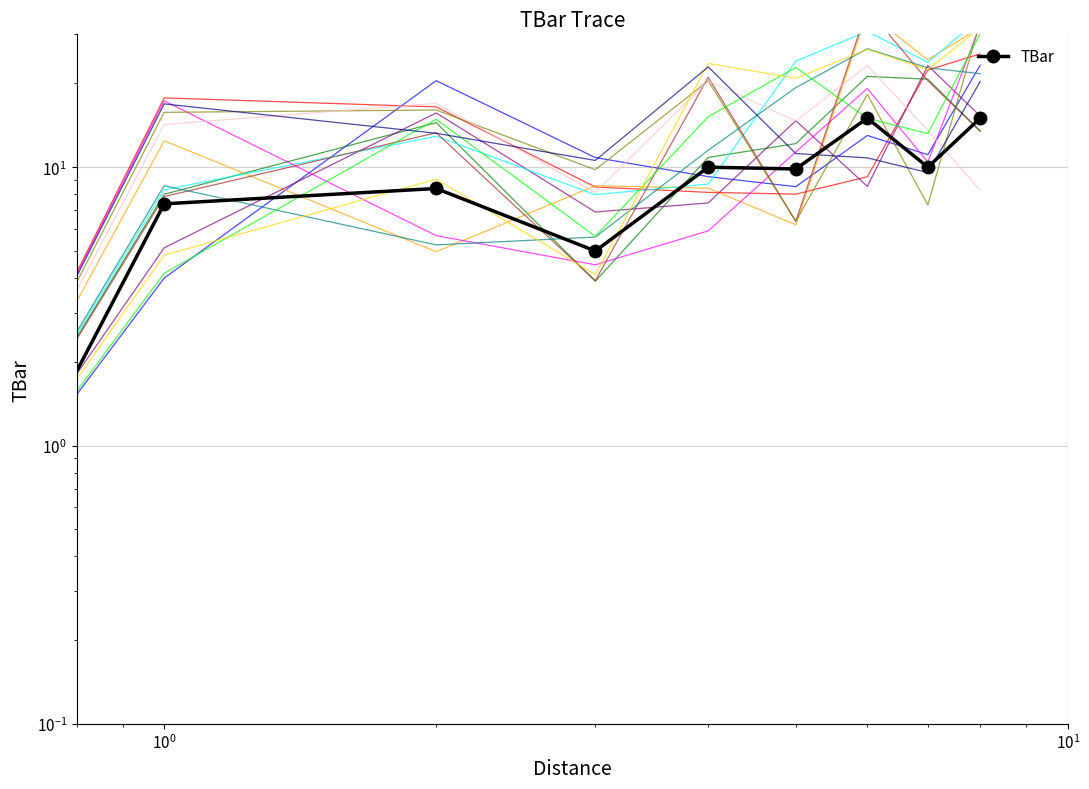

How many interior local peaks (higher than both neighbors) does the data have?

3